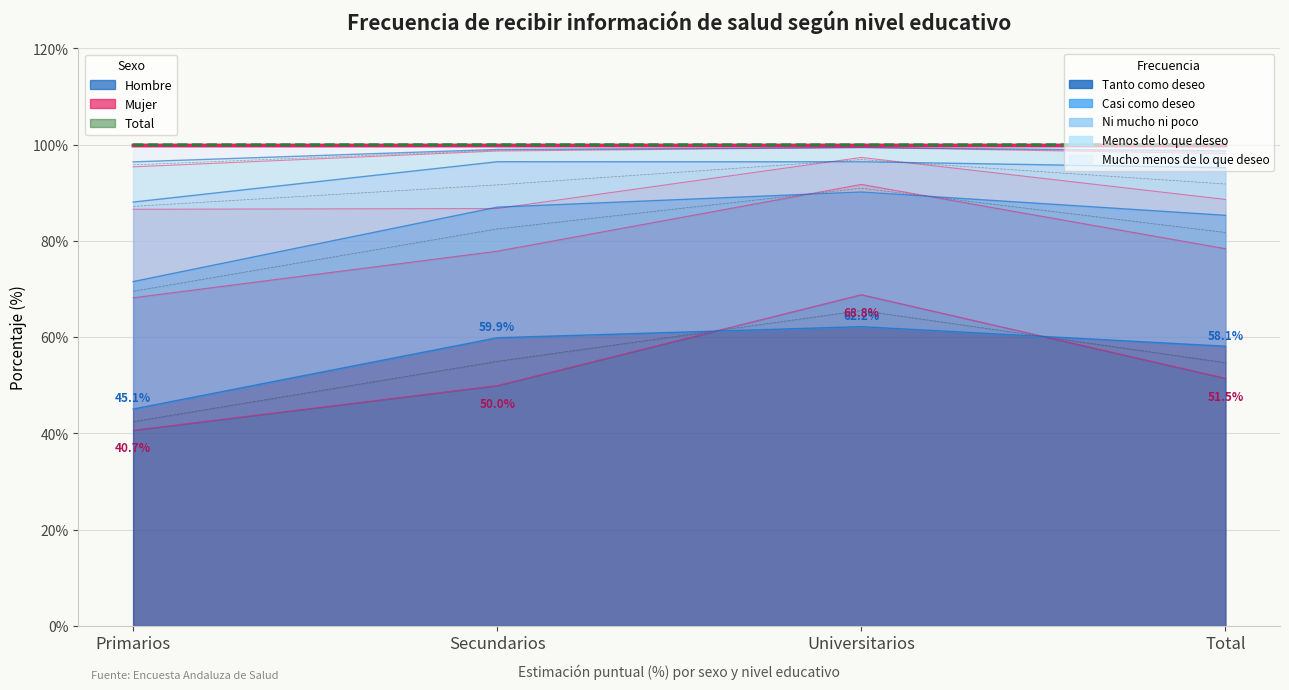

Reading left to right, transcribe all the data shown in this chart.

Hombre (total acumulado): 100.0	100.0	100.0	100.0
Mujer (total acumulado): 100.0	100.0	100.0	100.0
Total (total acumulado): 100.0	100.0	100.0	100.0